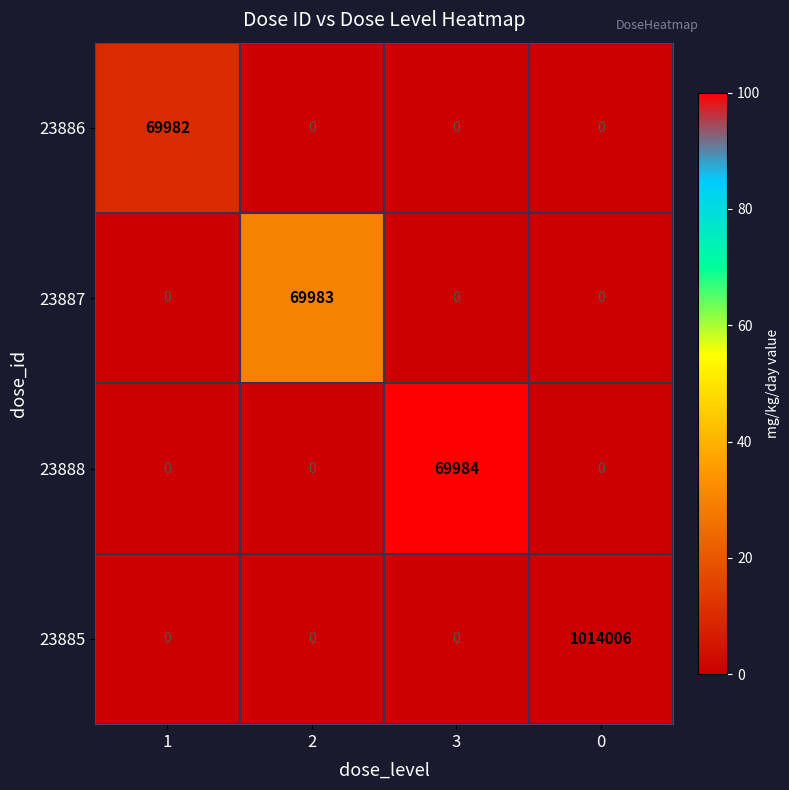

List the series in order of their peak value, lowest first.

23886, 23887, 23888, 23885